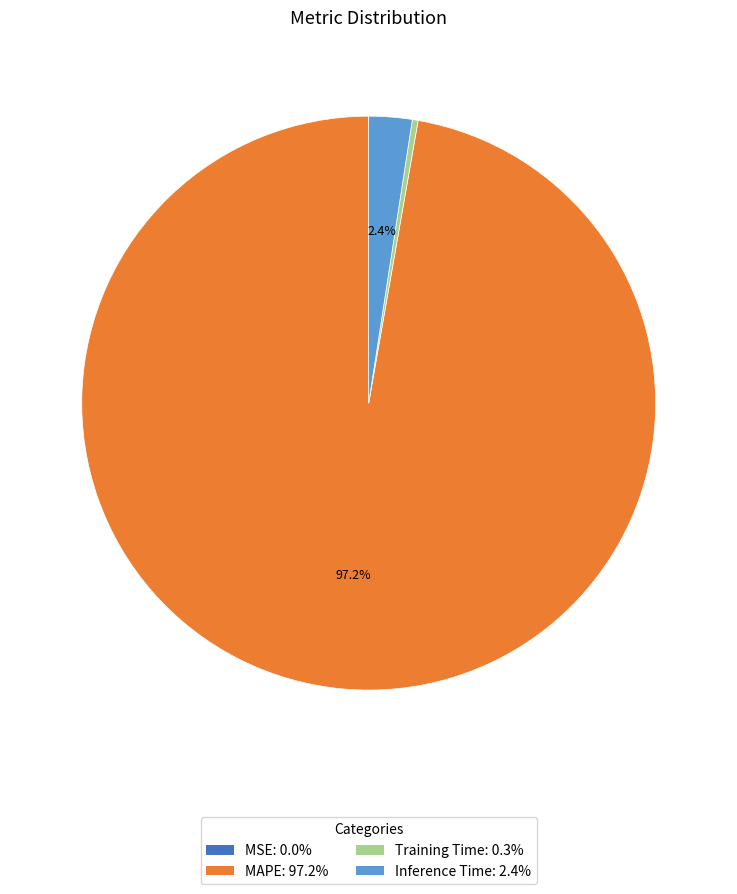

What is the largest slice in the pie chart?

MAPE